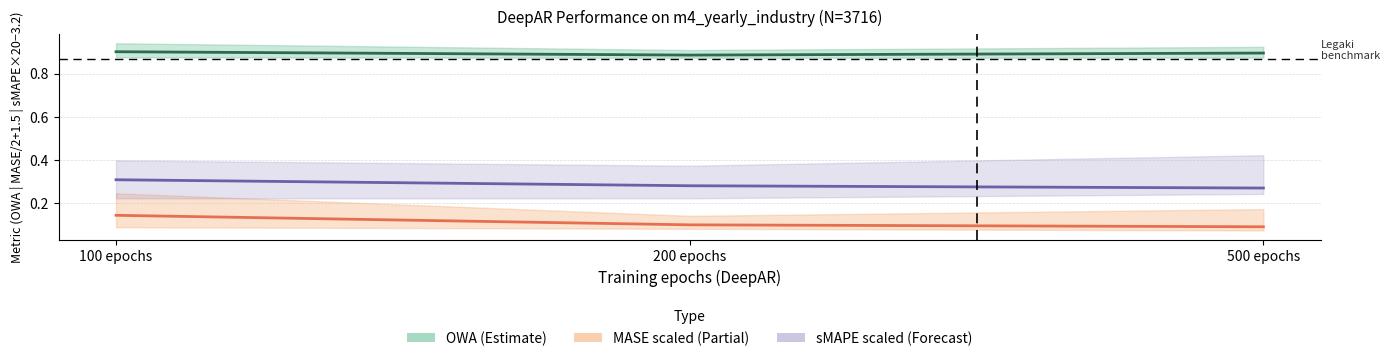

Reading left to right, extract all data points from this chart.

OWA mean: 0.9	0.9	0.9
MASE mean (scaled): 0.1	0.1	0.1
sMAPE mean (scaled): 0.3	0.3	0.3